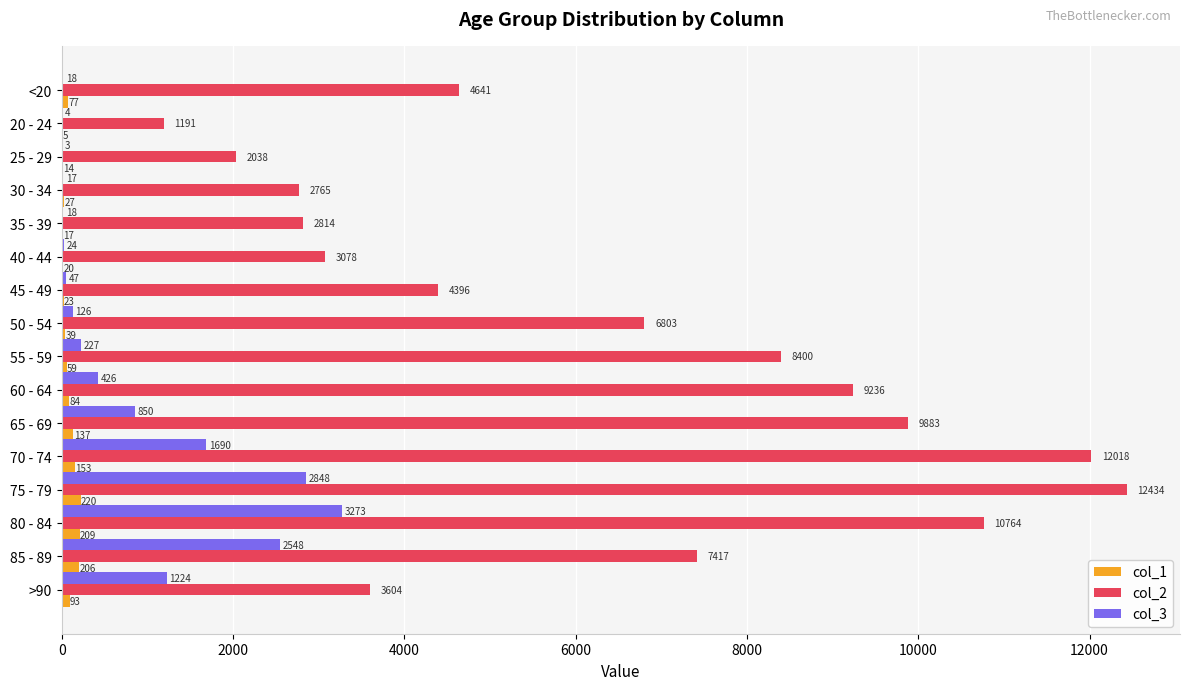

What is the sum of all col_2 values?

101482